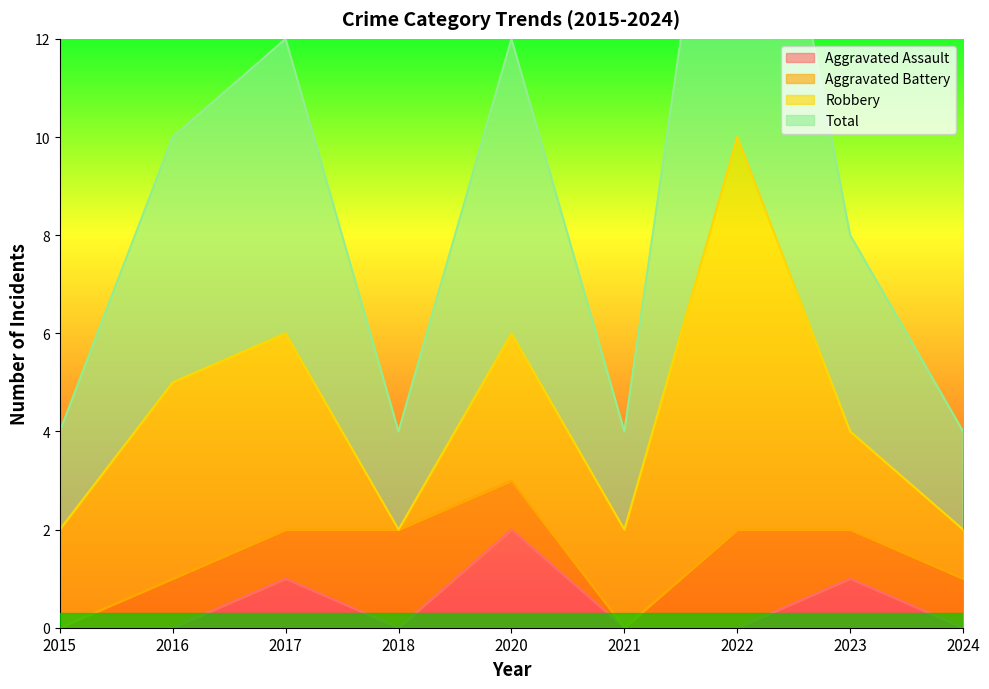

Is it true that Aggravated Assault equals 2 at 2017?

False